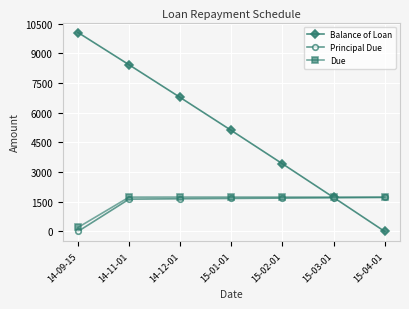

Rank the series at 14-09-15 from highest to lowest value.

Balance of Loan, Due, Principal Due